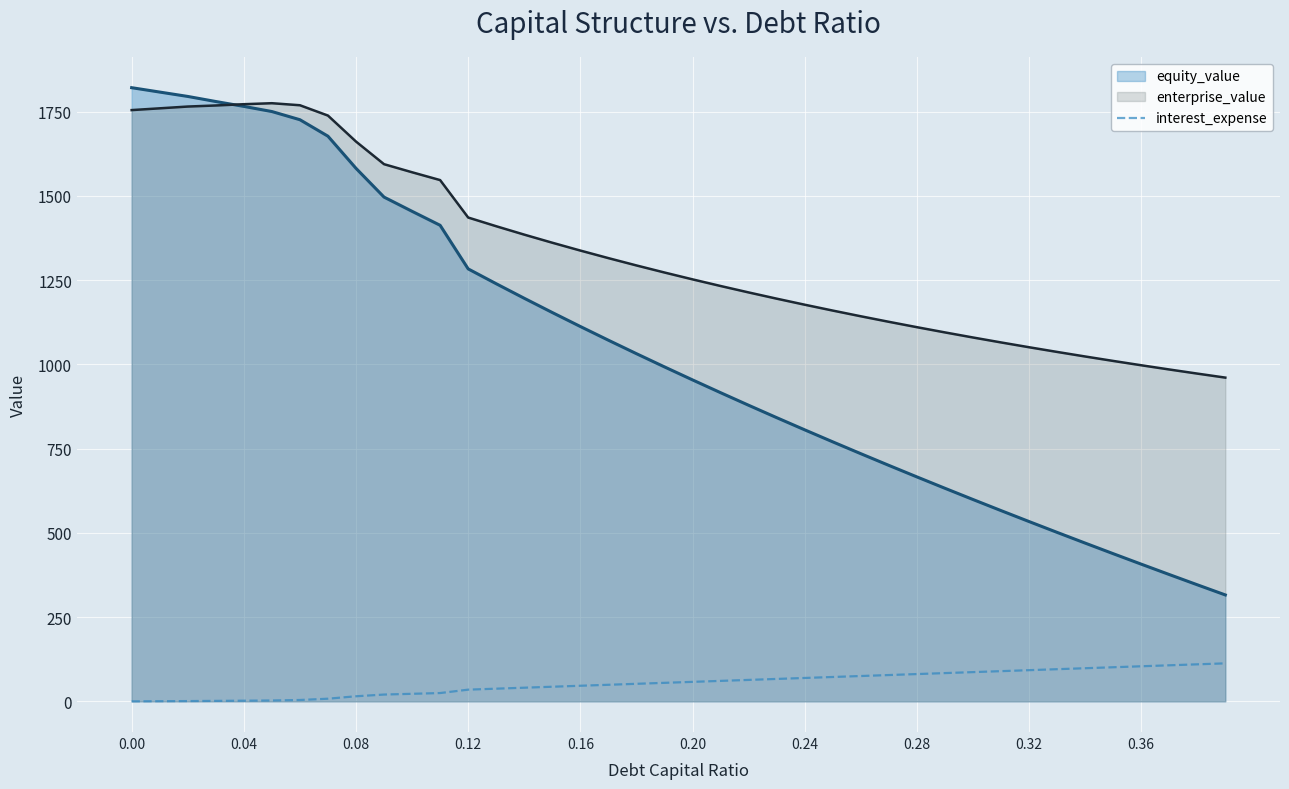

List the series in order of their overall mean, lowest first.

interest_expense, equity_value, enterprise_value